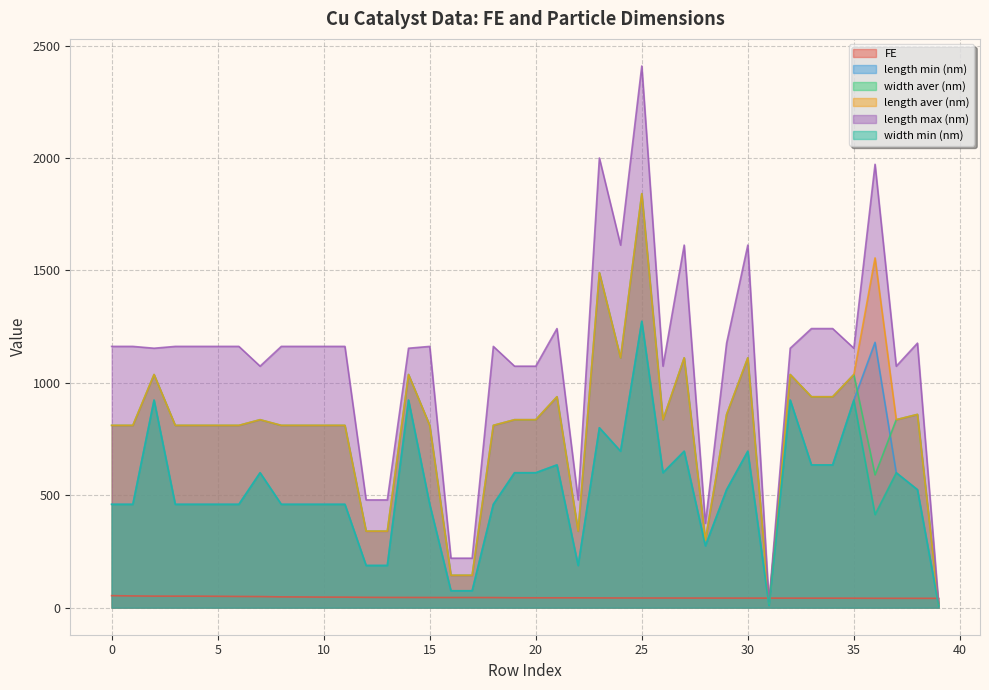

True or false: length aver (nm) and width aver (nm) intersect in this chart.

False